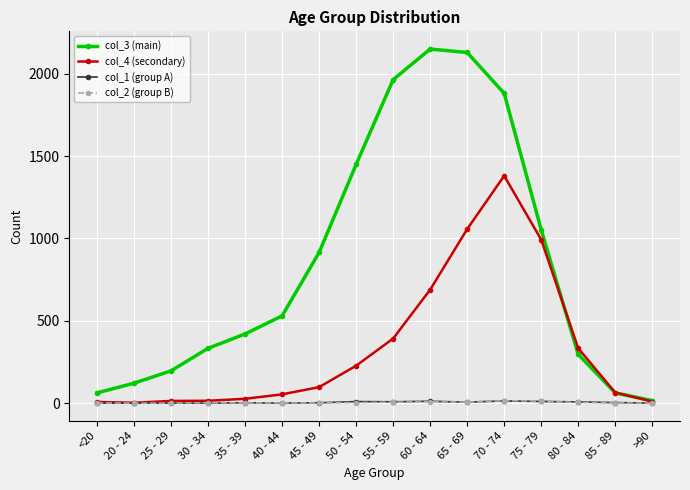

The value of col_3 (main) at 85 - 89 is 62. True or false?

True